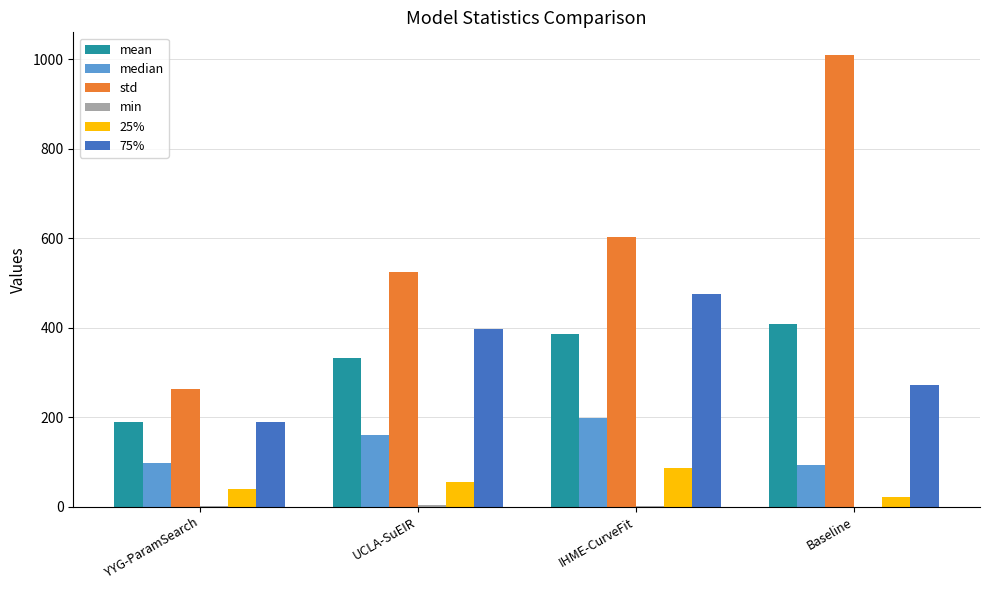

At which label is std closest to 635?

IHME-CurveFit